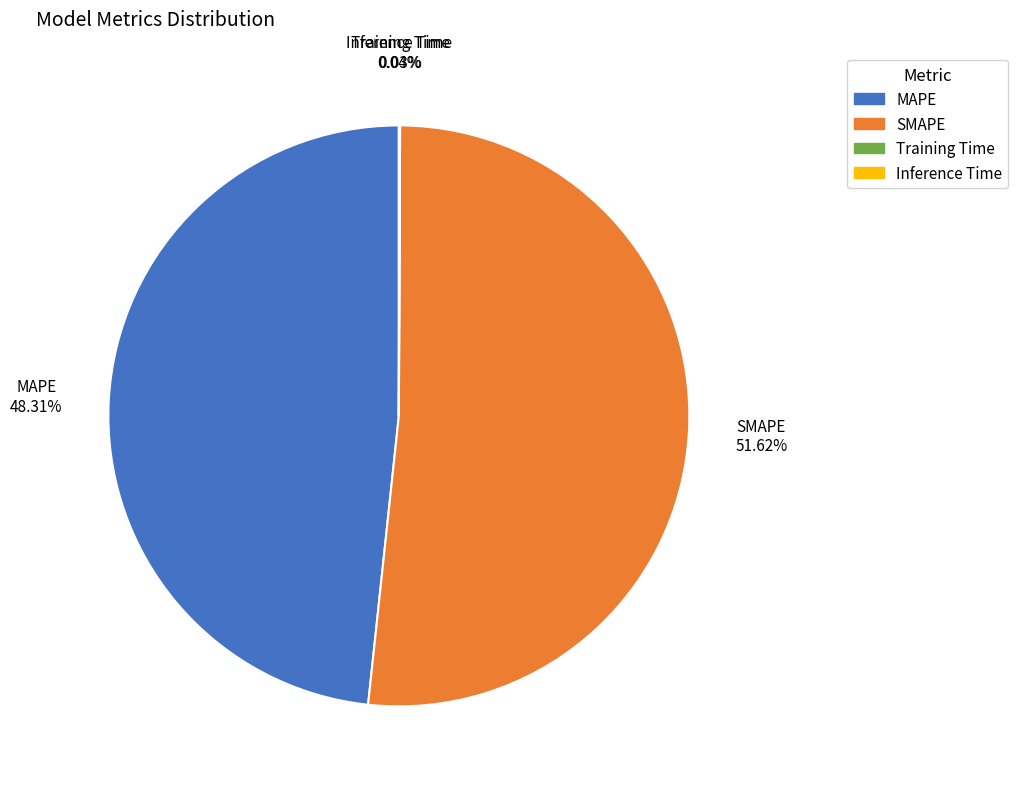

Which slice represents more than half of the pie?

SMAPE